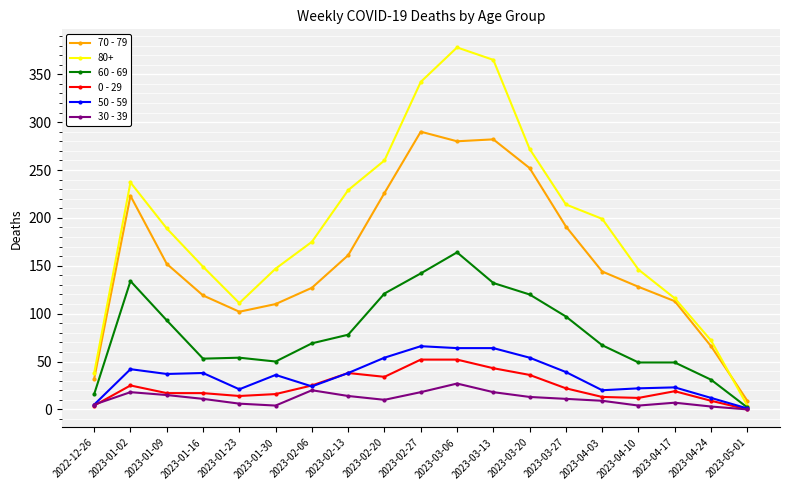

What is the maximum value shown in the chart?

378